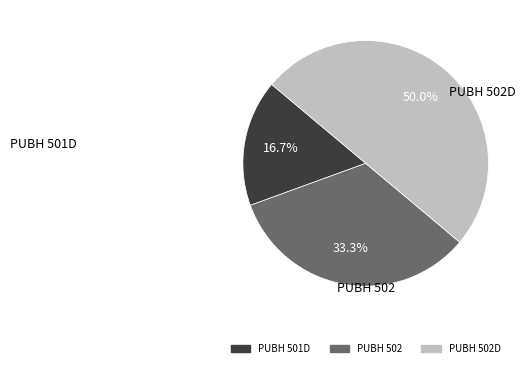

True or false: PUBH 502 accounts for 33% of the total.

True